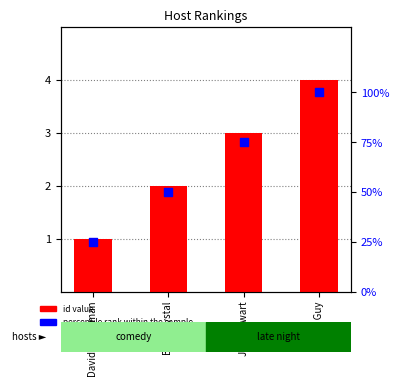

Is the value of id value at Jon Stewart greater than the value of percentile rank at David Letterman?

No